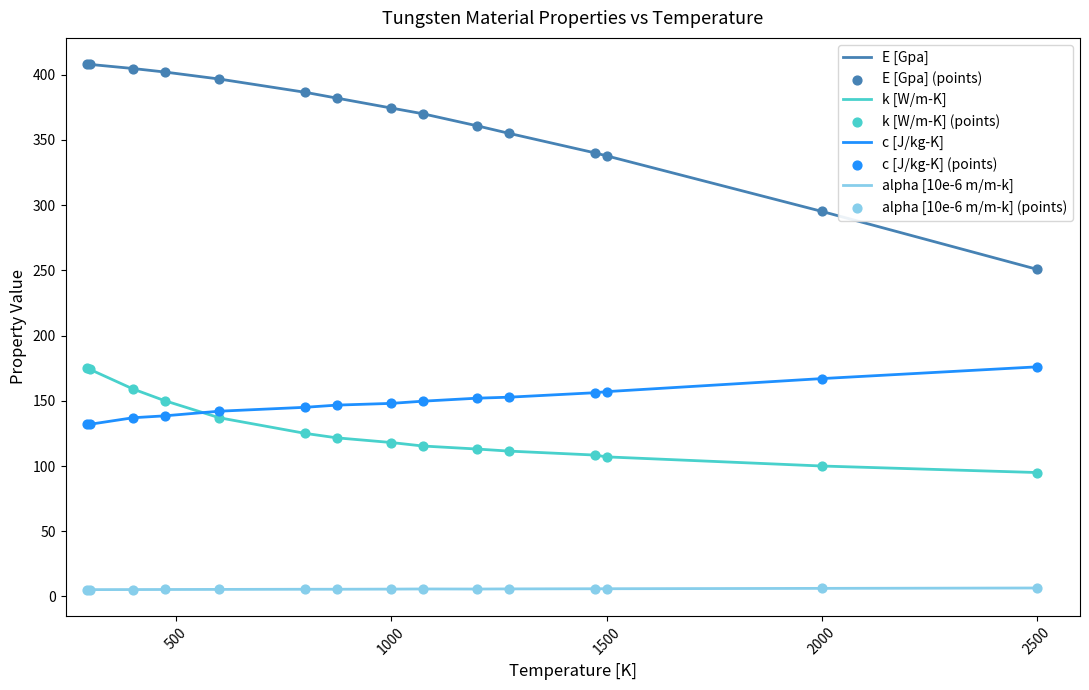

Which series has the widest spread of values?

E [Gpa]